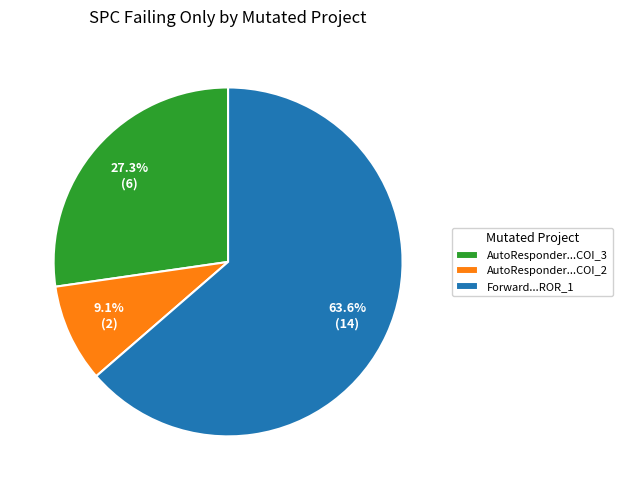

What percentage do AutoResponder...COI_3 and AutoResponder...COI_2 together represent?

36.4%